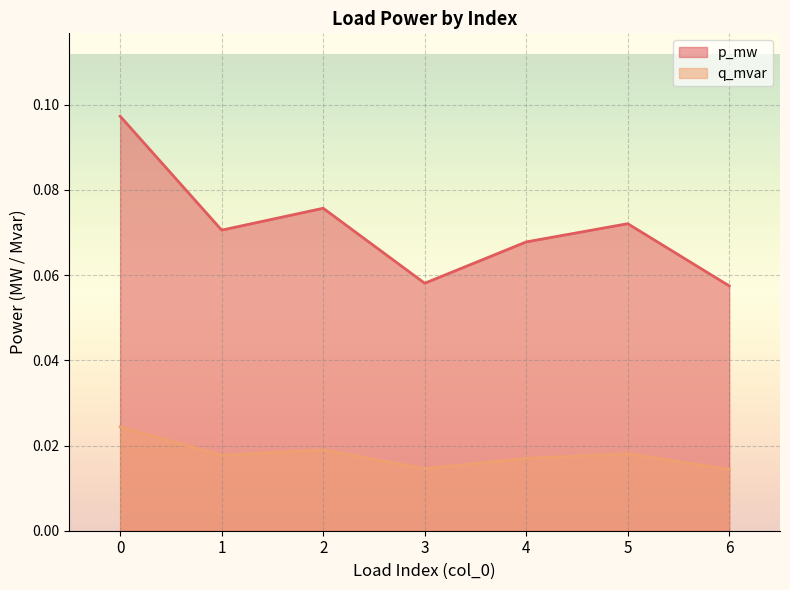

How many interior local peaks does the q_mvar series have?

2